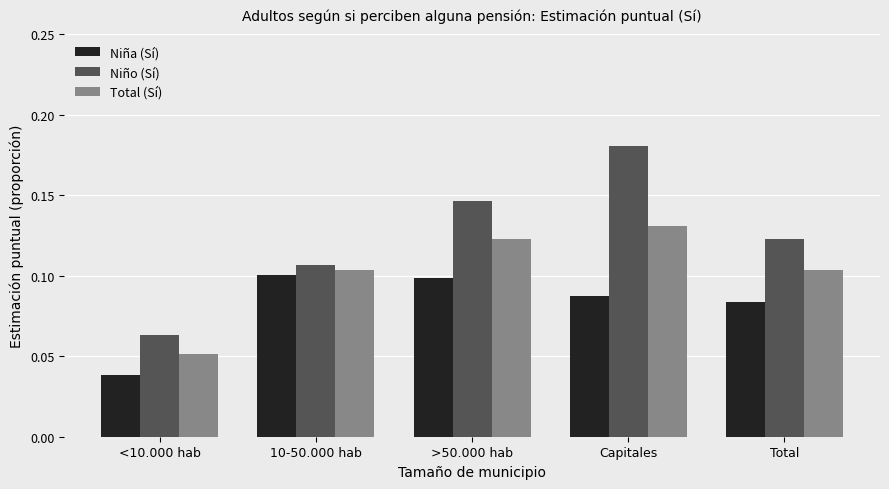

Rank the series by their maximum value, from lowest to highest.

Niña (Sí), Total (Sí), Niño (Sí)